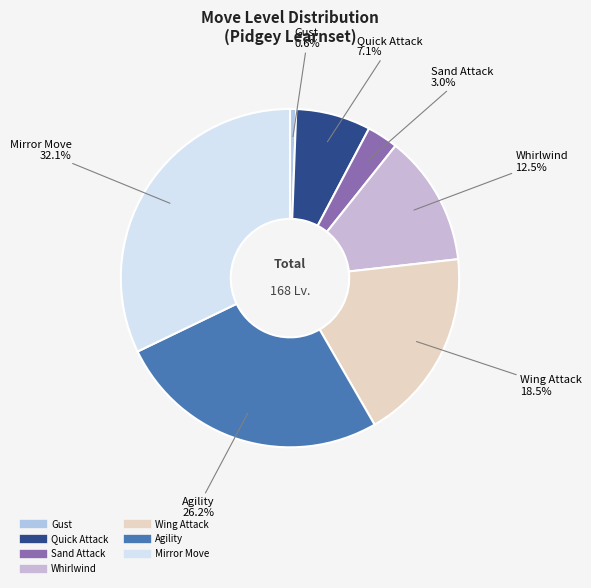

What portion of the pie excludes Quick Attack?

92.9%